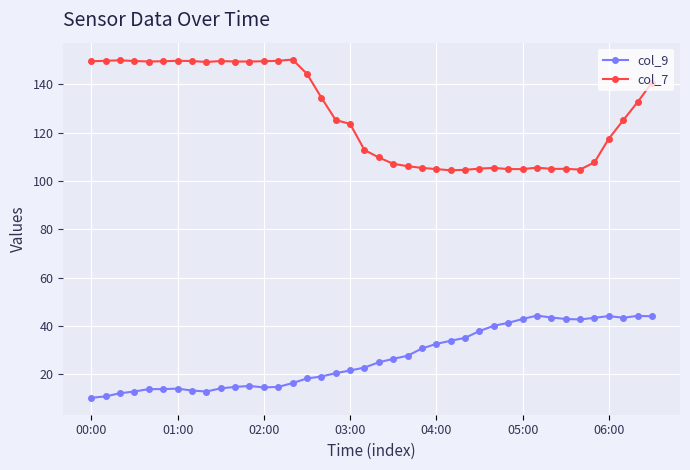

True or false: col_9 and col_7 cross at least once.

False